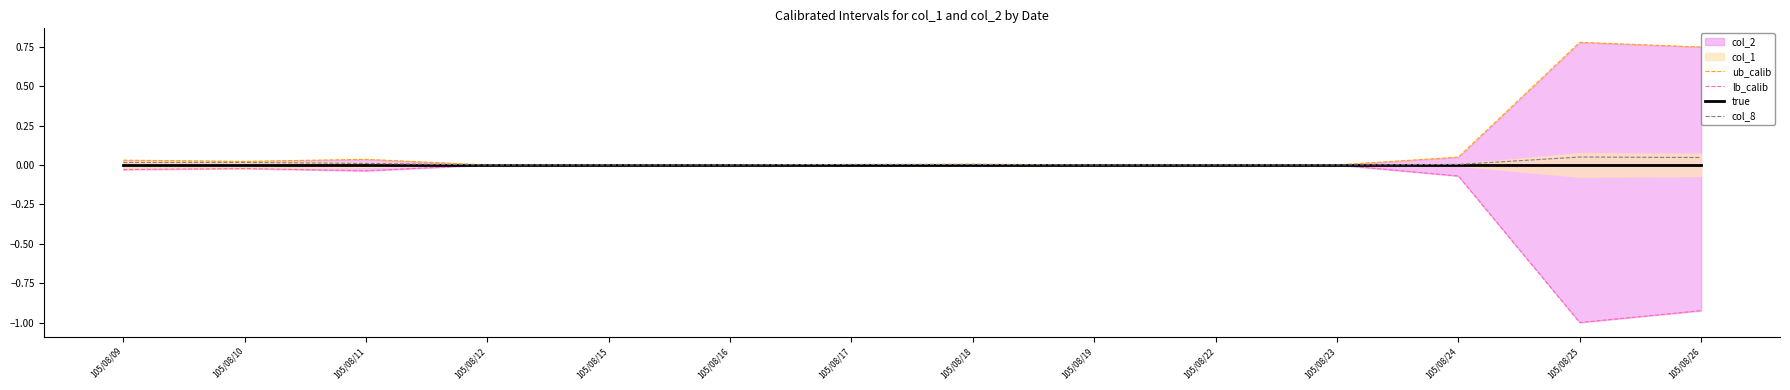

How many data points does each series have?

14